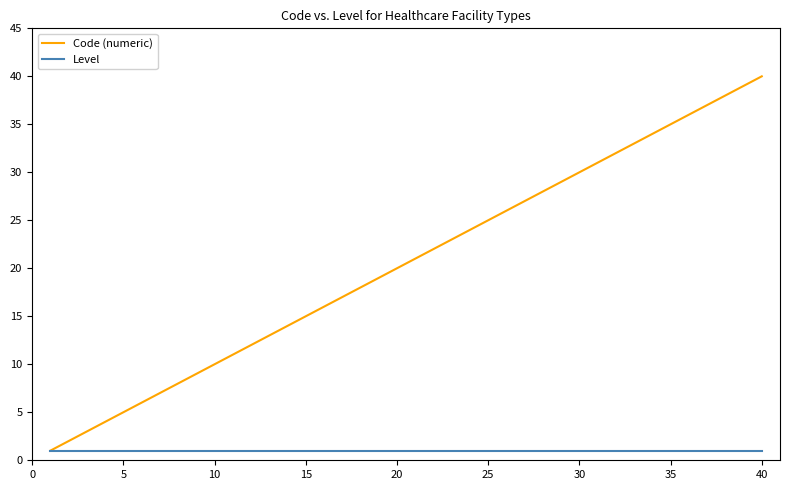

True or false: Code (numeric) has more than 0 interior local peaks.

False